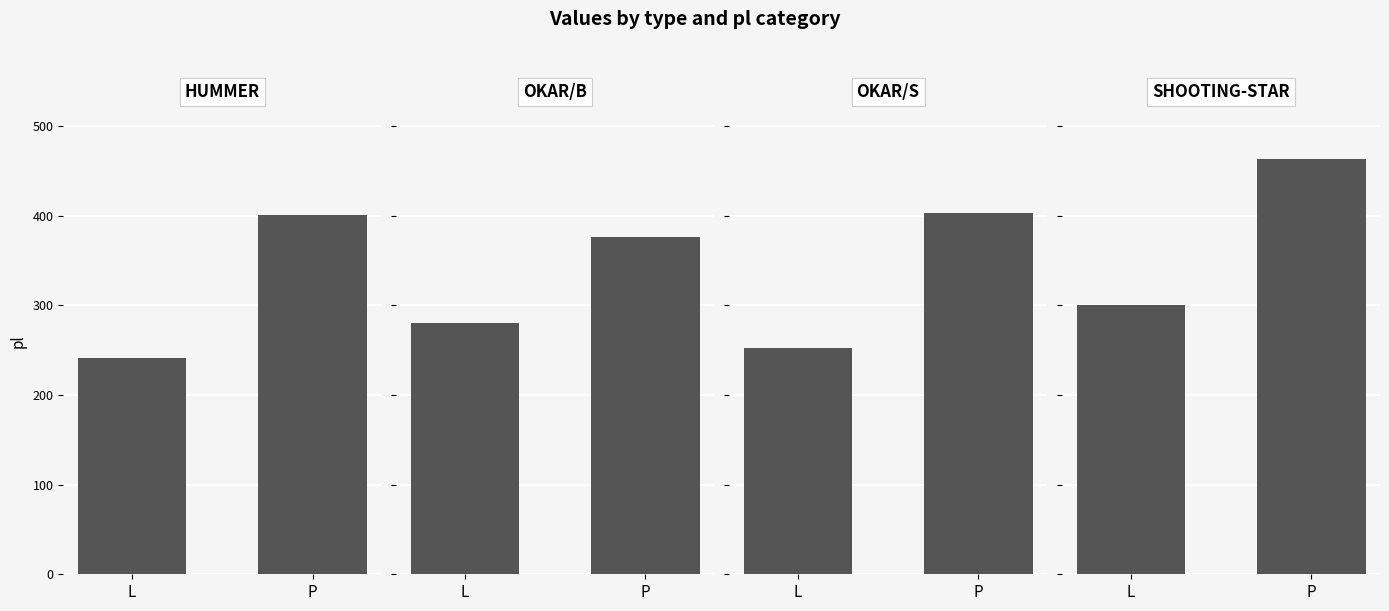

Reading left to right, list all the values displayed in this chart.

L: 241	280	252	300
P: 401	376	403	463